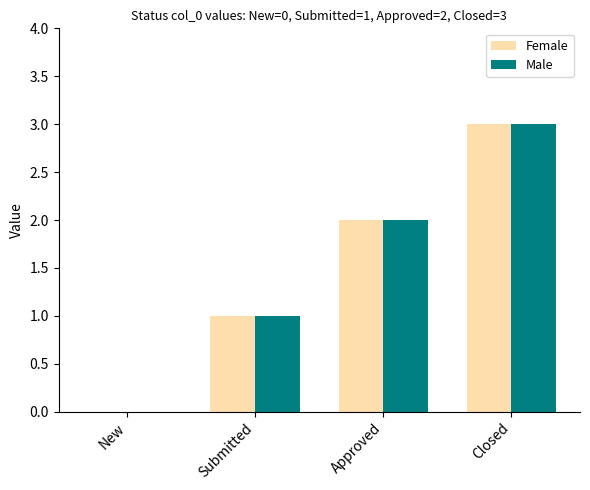

What is the total value across all series at Approved?

4